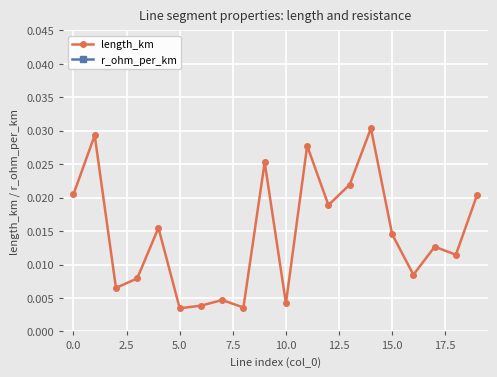

What is the sum of all r_ohm_per_km values?

2.5